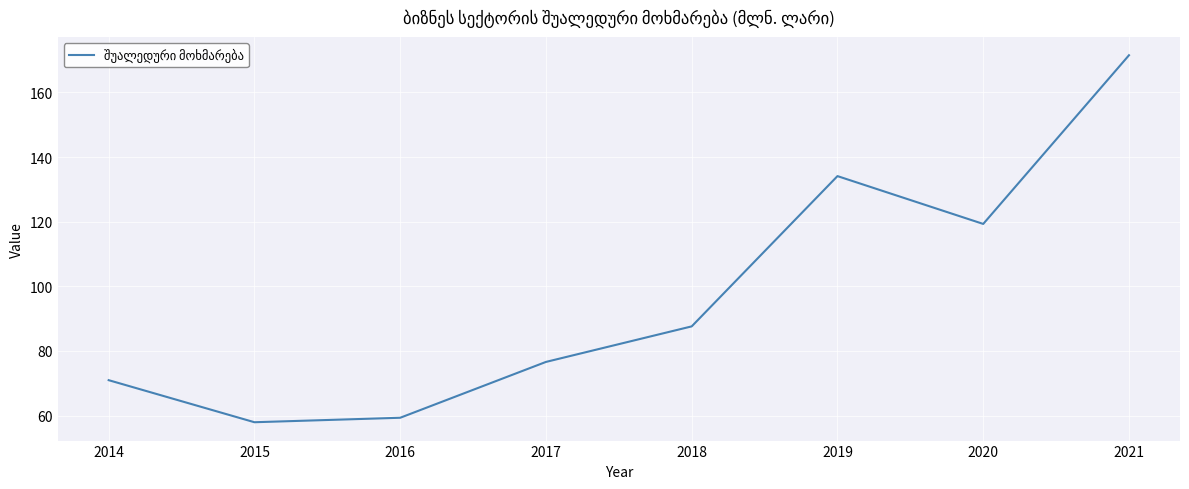

What is the change in value from 2015 to 2021?

+113.6